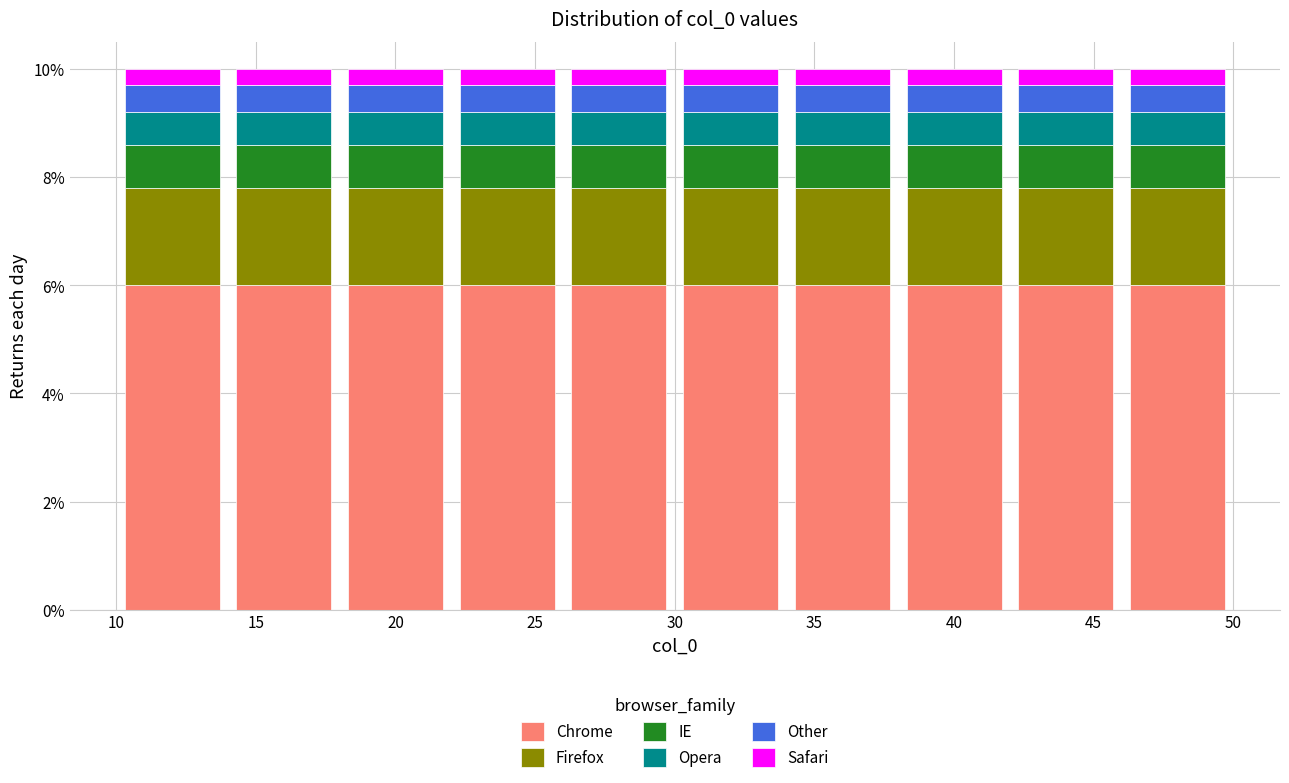

Reading left to right, list every stacked bar in this chart as the range it spans on the x-axis followed by its total height. The values are not printed on the chart, so give them approximately, as read against the axis.

10 to 14: 10
14 to 18: 10
18 to 22: 10
22 to 26: 10
26 to 30: 10
30 to 34: 10
34 to 38: 10
38 to 42: 10
42 to 46: 10
46 to 50: 10